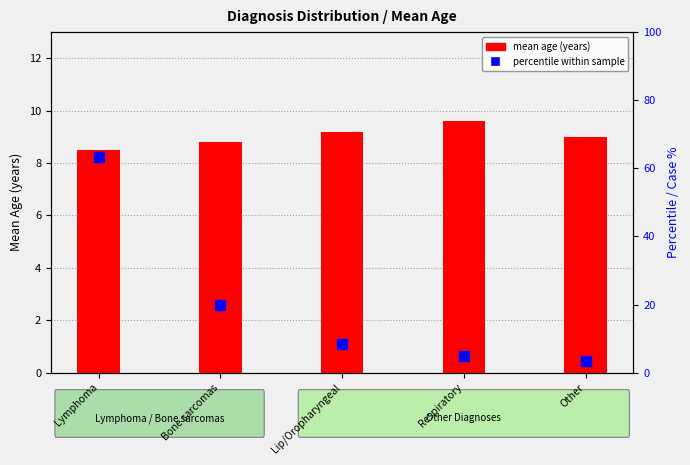

What is the sum of the mean age (years) values at Respiratory and Other?

18.6